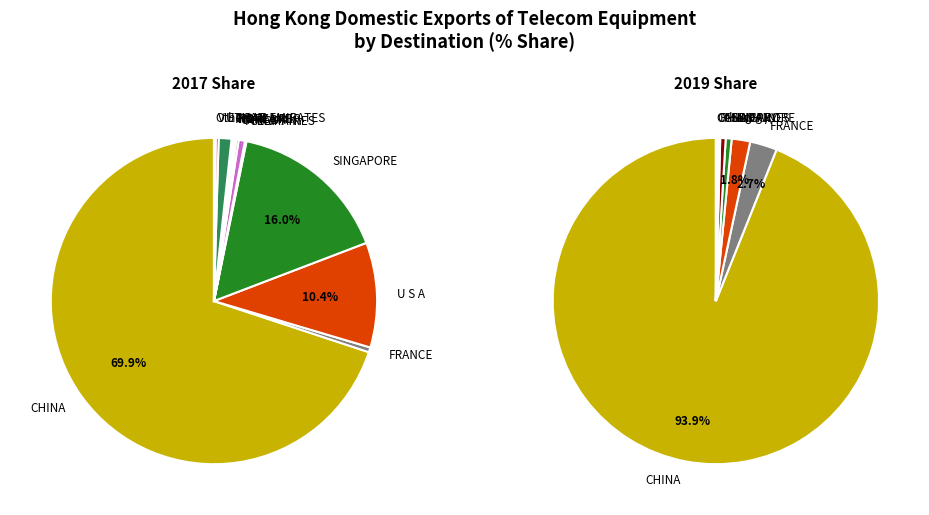

Rank the categories by value from lowest to highest.

BRAZIL, JAPAN, TAIWAN, NETHERLANDS, MALAYSIA, UNITED KINGDOM, MACAU SAR, AUSTRALIA, KOREA REP, THAILAND, GERMANY, INDIA, CANADA, VIETNAM, FRANCE, PHILIPPINES, U ARAB EMIRATES, U S A, SINGAPORE, CHINA